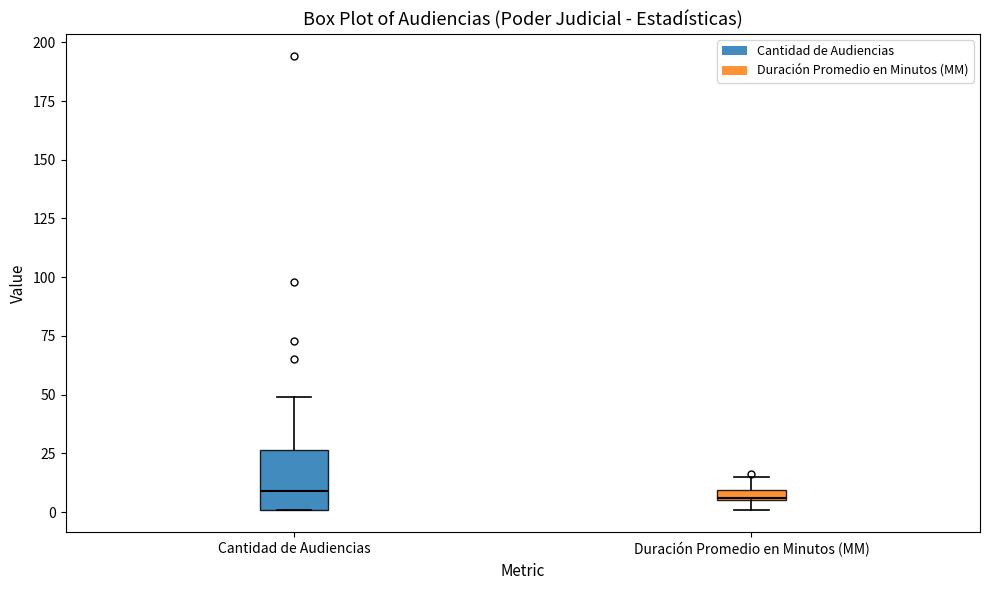

Where is the upper edge of the box for Duración Promedio en Minutos (MM) on the y-axis? The values are not printed on the chart, so give them approximately, as read against the axis.

10